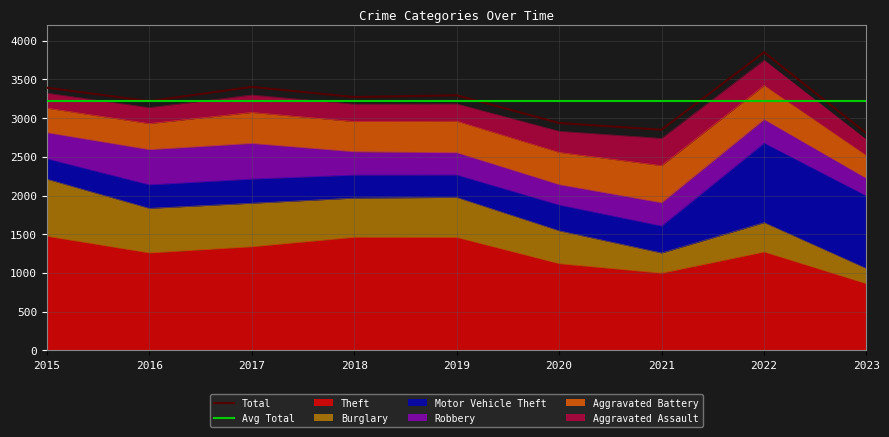

What is the sum of all Total values?

29012.0